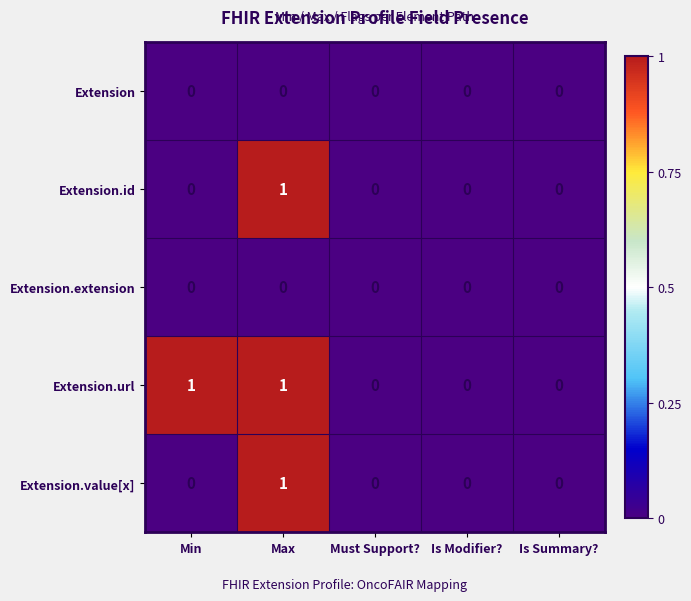

Which series changed the most between Min and Must Support??

Extension.url